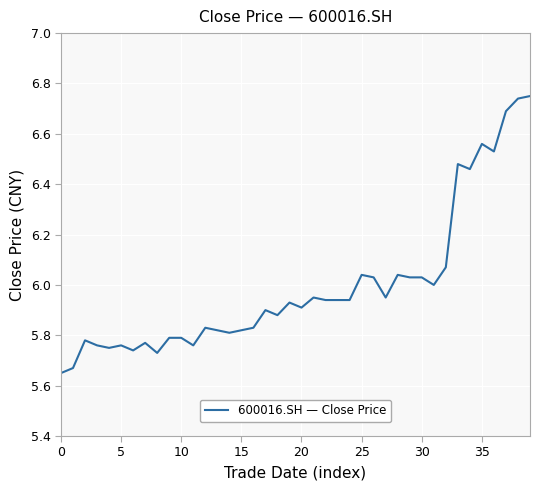

What is the difference between the maximum and minimum values?

1.1